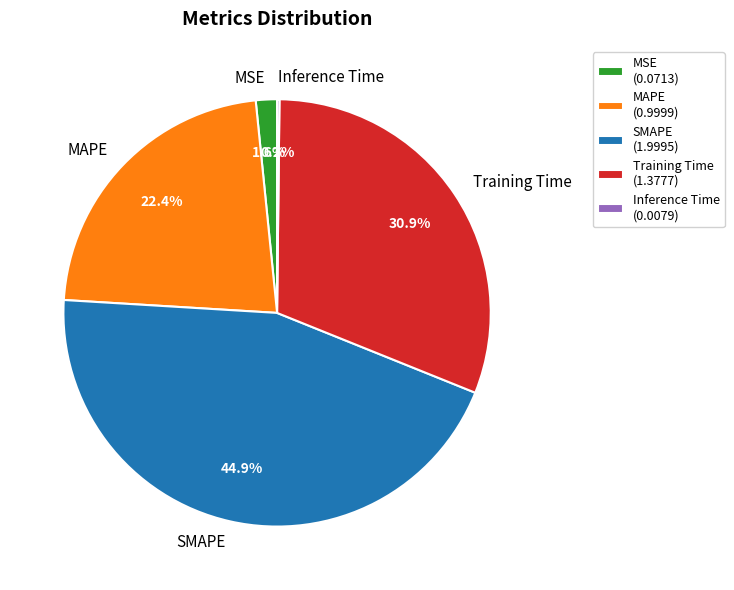

To the nearest percent, what is the average slice percentage?

20%